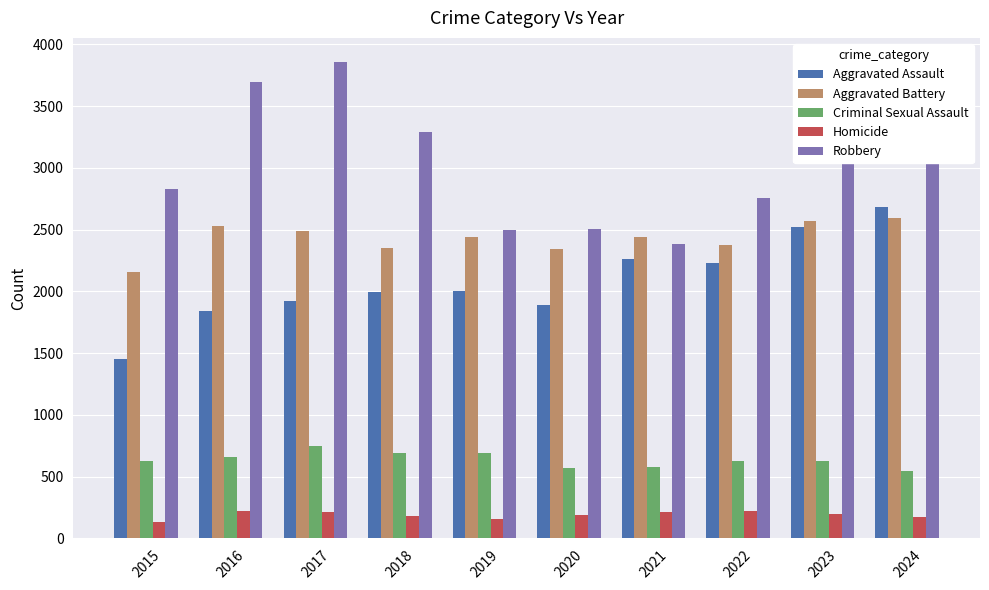

What are all the series names shown in the legend?

Aggravated Assault, Aggravated Battery, Criminal Sexual Assault, Homicide, Robbery